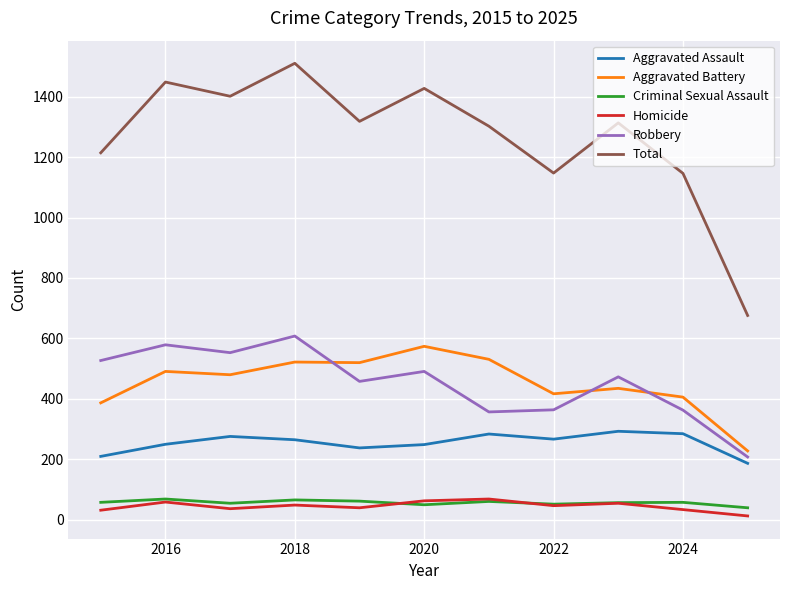

True or false: Criminal Sexual Assault has more than 0 interior local peaks.

True